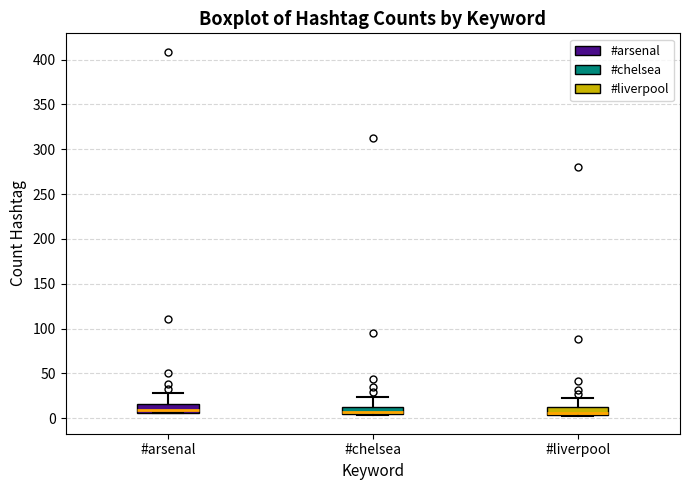

Reading left to right, transcribe this box plot: for each box, give where its median line is, the range the box spans, and where its two whiskers end, as read against the y-axis. The values are not printed on the chart, so give them approximately, as read against the axis.

#arsenal: median 10, box 5 to 15, whiskers 5 to 30
#chelsea: median 5 (just above the box's lower edge), box 5 to 15, whiskers 5 to 25
#liverpool: median 5 (just above the box's lower edge), box 5 to 10, whiskers 5 to 20